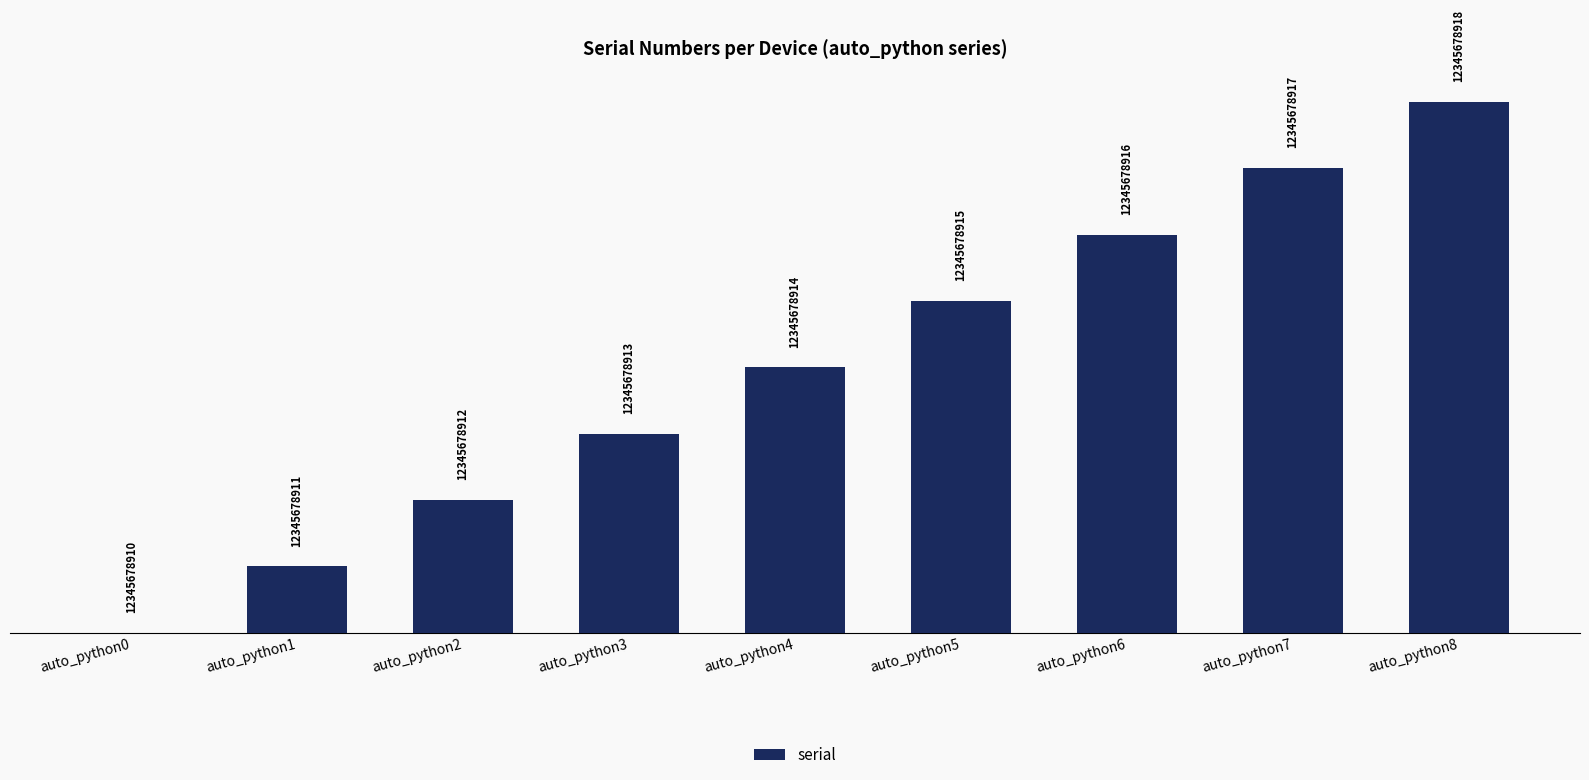

List the labels in order of value, smallest first.

auto_python0, auto_python1, auto_python2, auto_python3, auto_python4, auto_python5, auto_python6, auto_python7, auto_python8